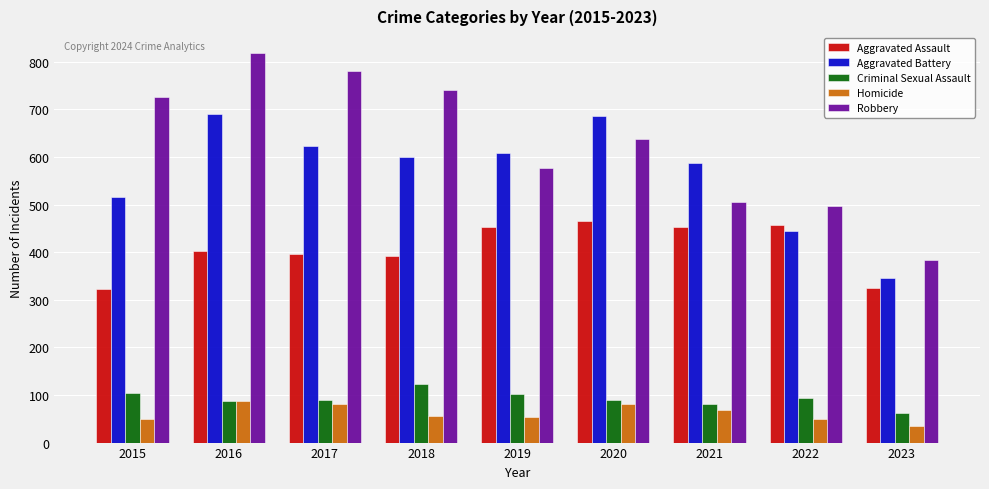

What is the difference between the highest and lowest values at 2021?

518